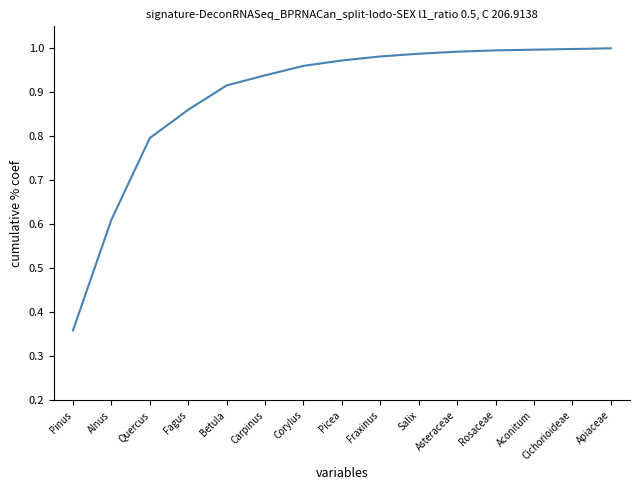

Count the number of data series in this chart.

1